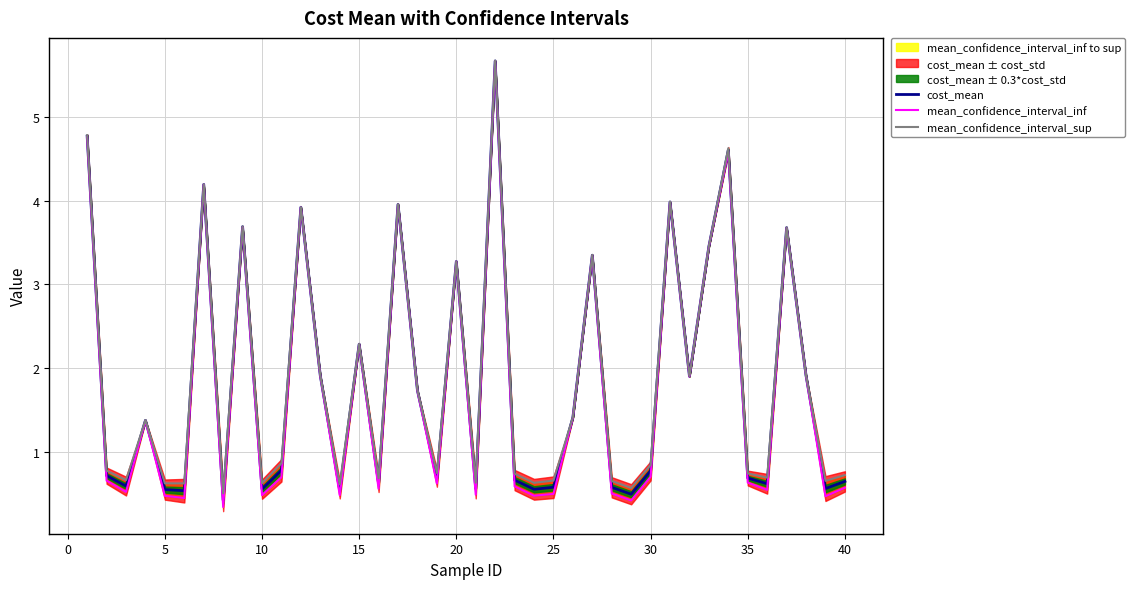

Rank the series by their average value, from lowest to highest.

mean_confidence_interval_inf, cost_mean, mean_confidence_interval_sup